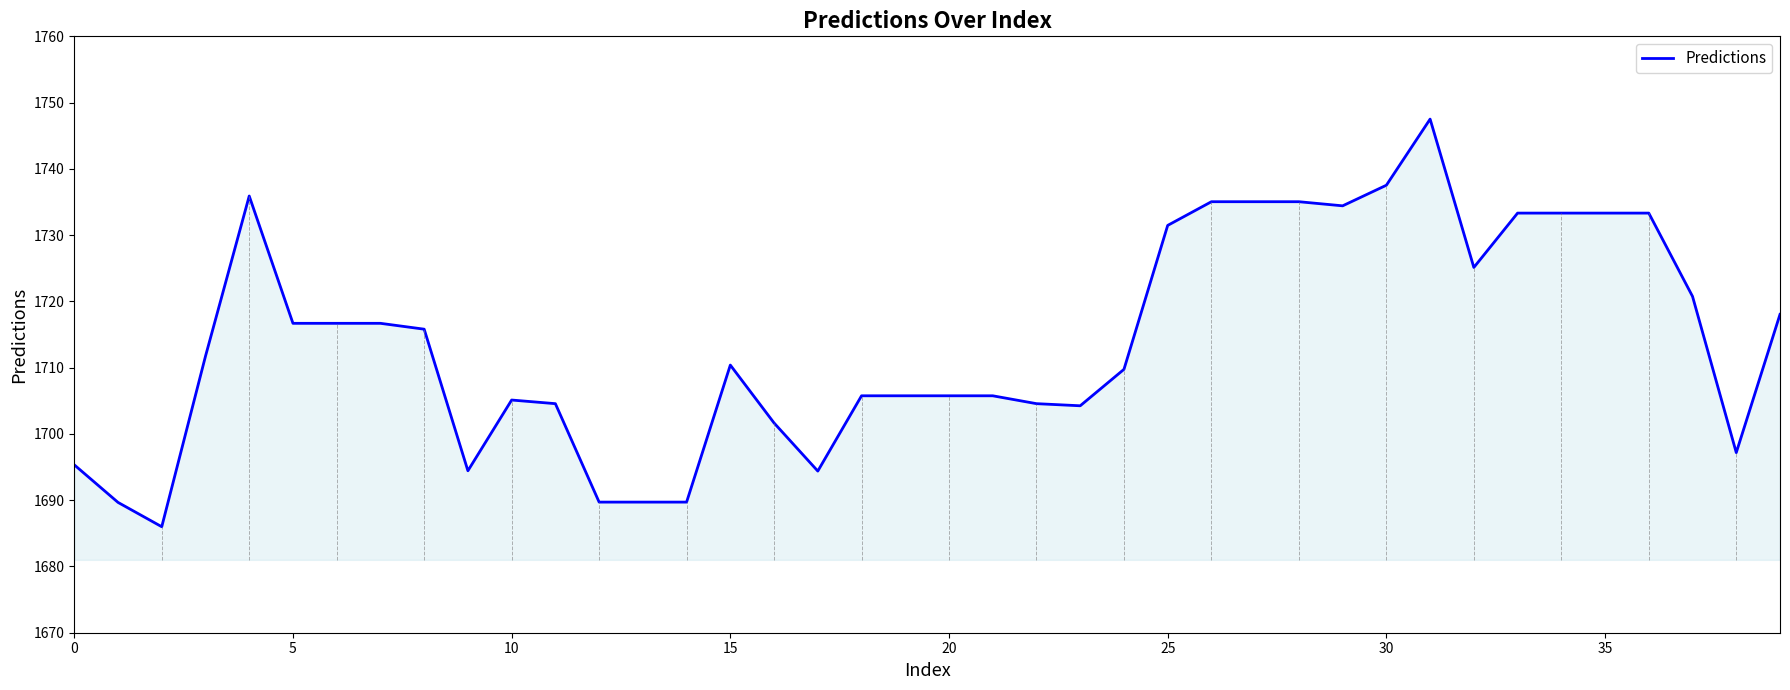

How many lines are shown in the chart?

1